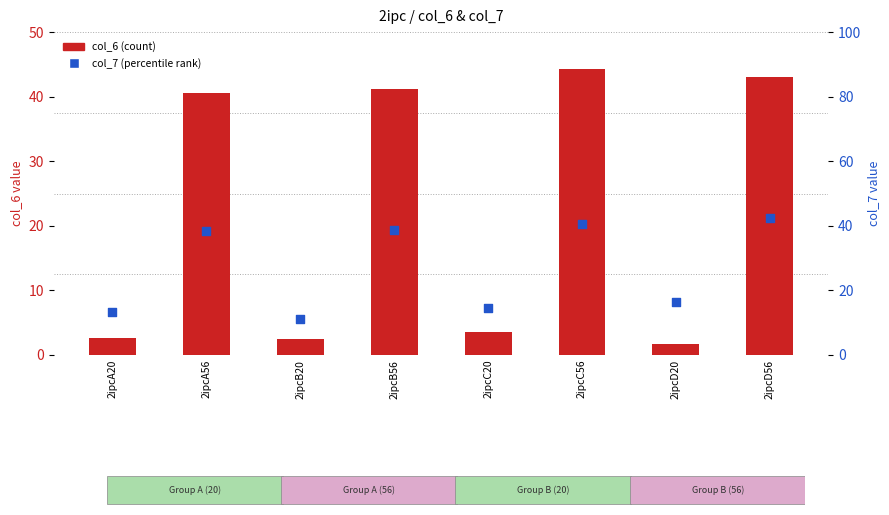

What are all the series names shown in the legend?

col_6 (count), col_7 (percentile rank)